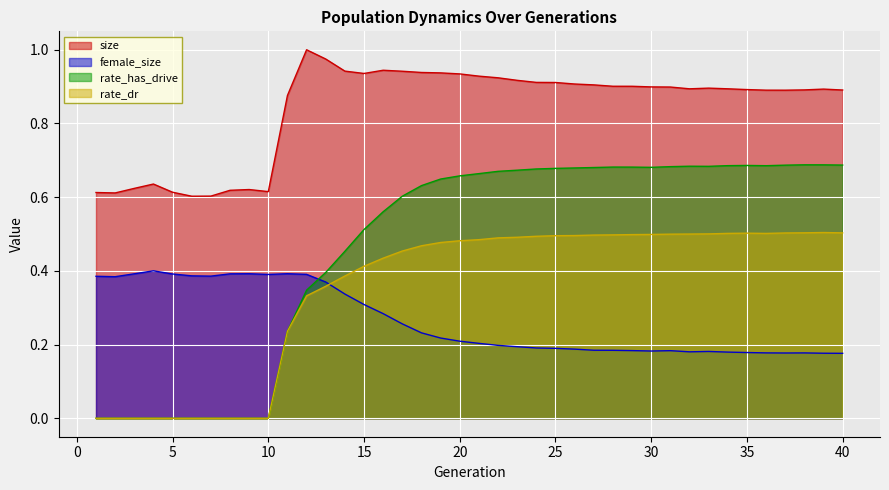

What is the average value of the female_size series?

0.3